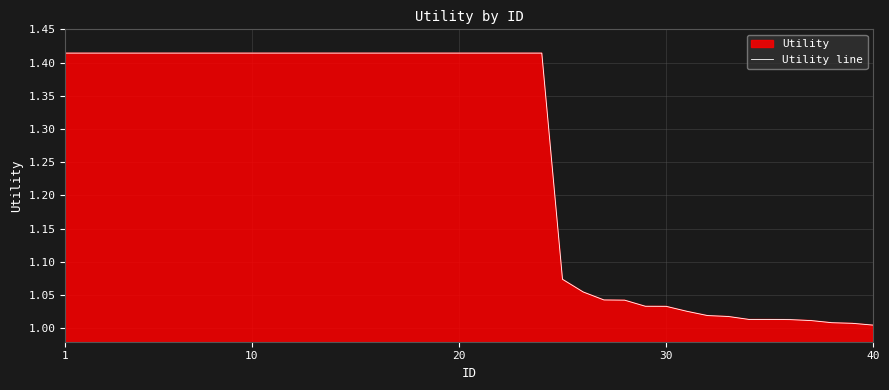

At which category does the chart reach its peak across all series?

1